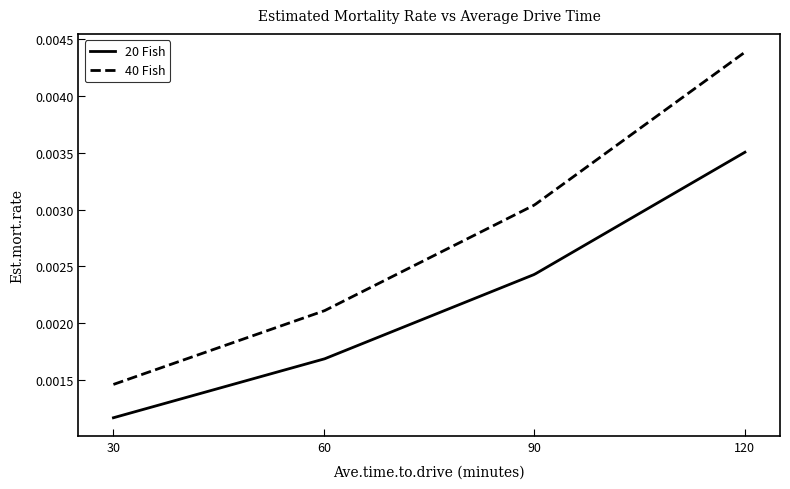

Count the 40 Fish values in the range 0 to 1.

300